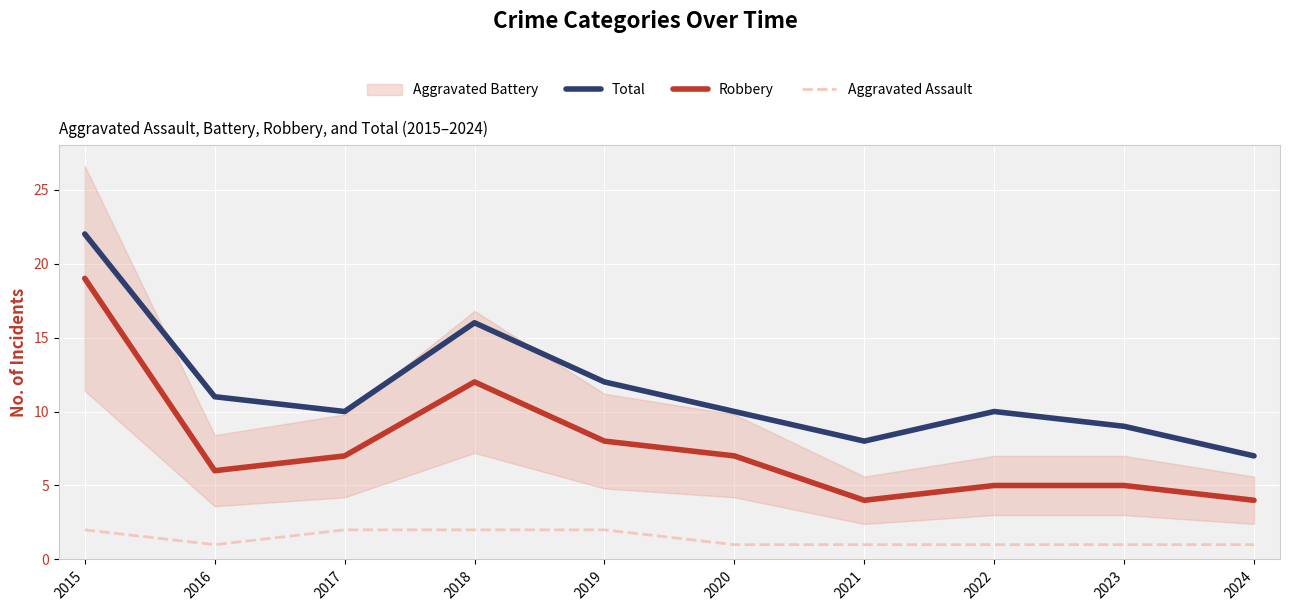

At which category is the sum across all series the highest?

2015